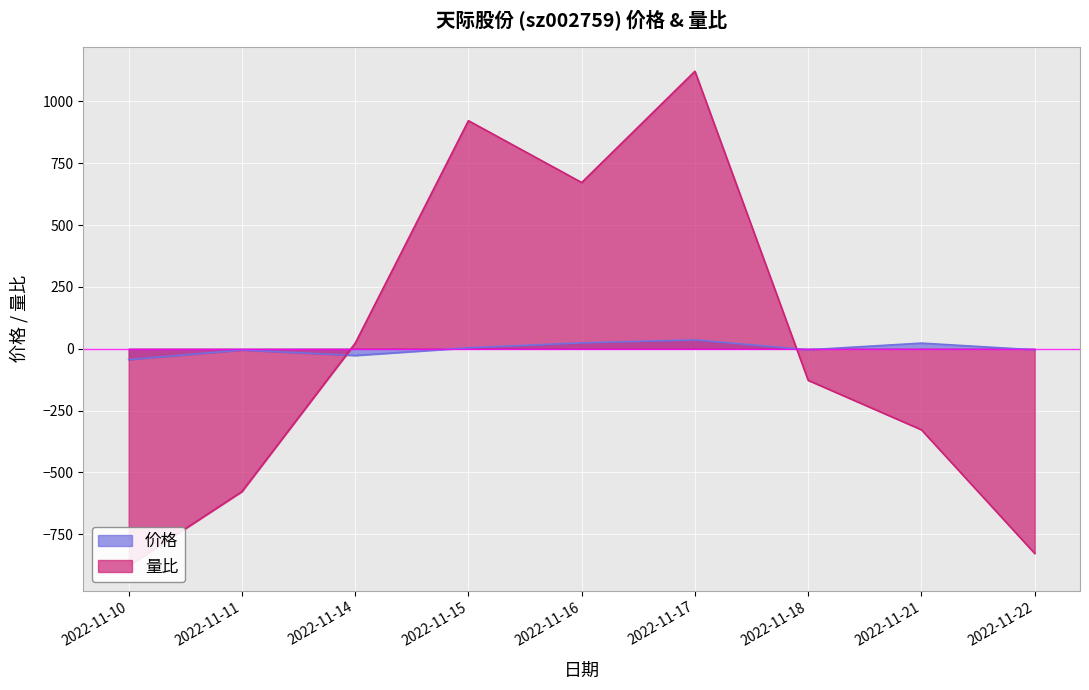

How many times do 价格 and 量比 cross each other?

2